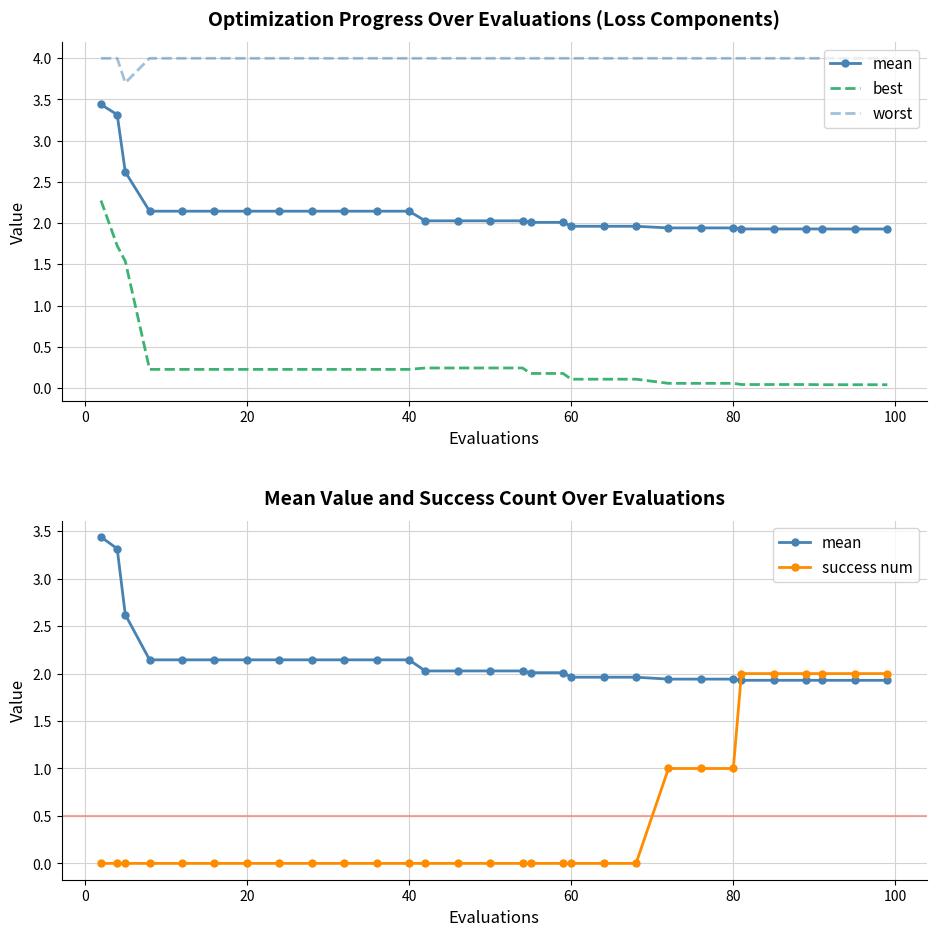

True or false: mean has more than 2 points higher than both neighbors.

False